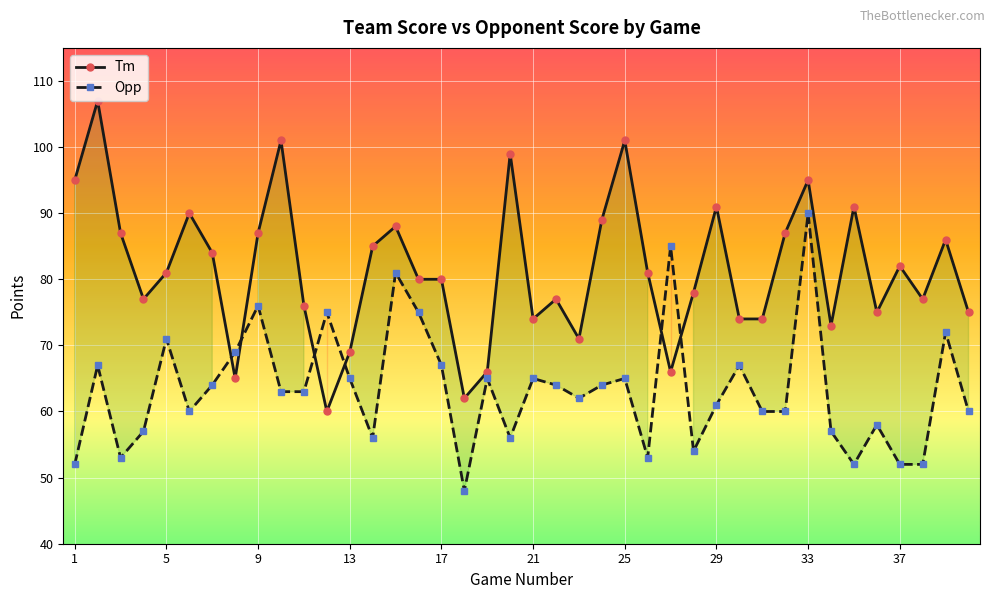

Between 10 and 15, which series saw the biggest shift?

Opp